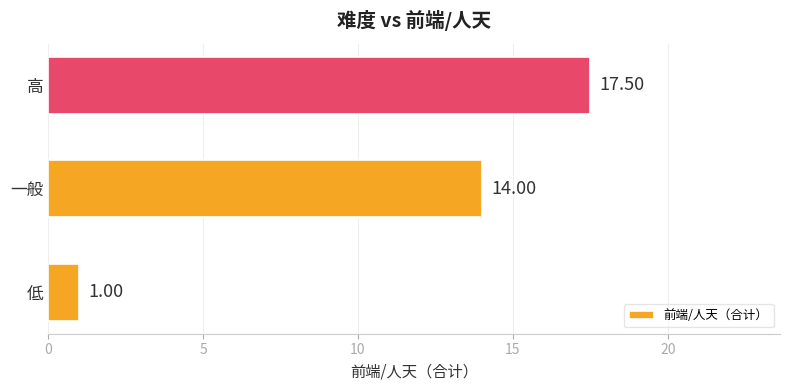

What is the greatest value displayed?

17.5